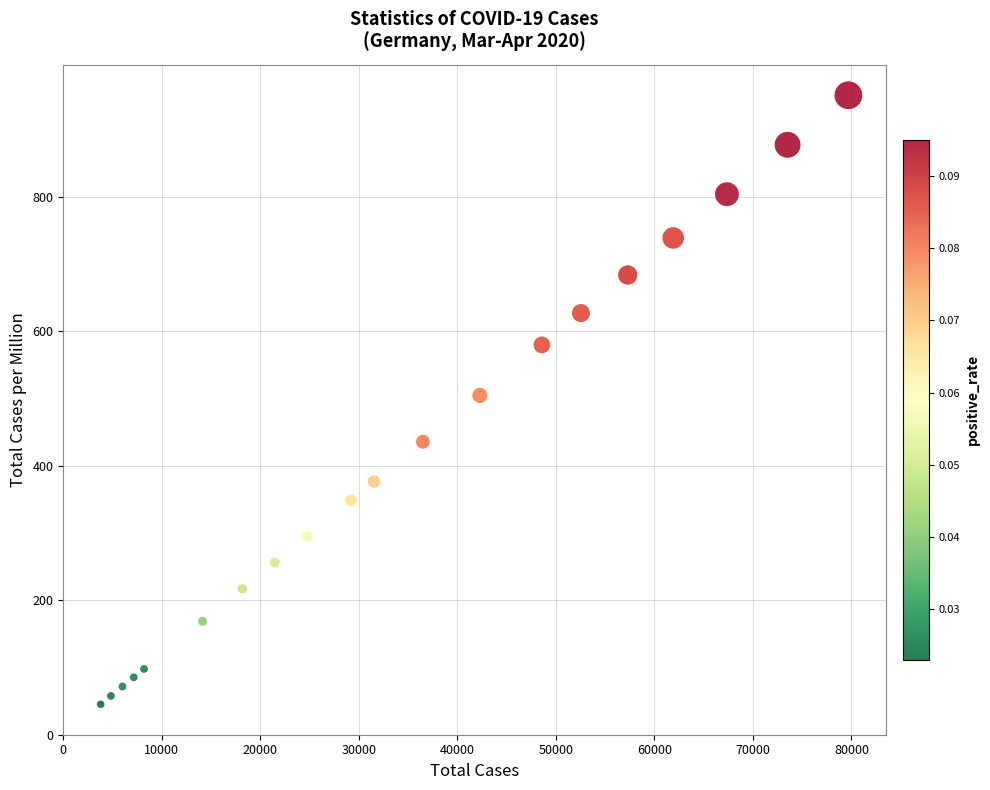

What is the range of Y values (max minus min)?

905.9